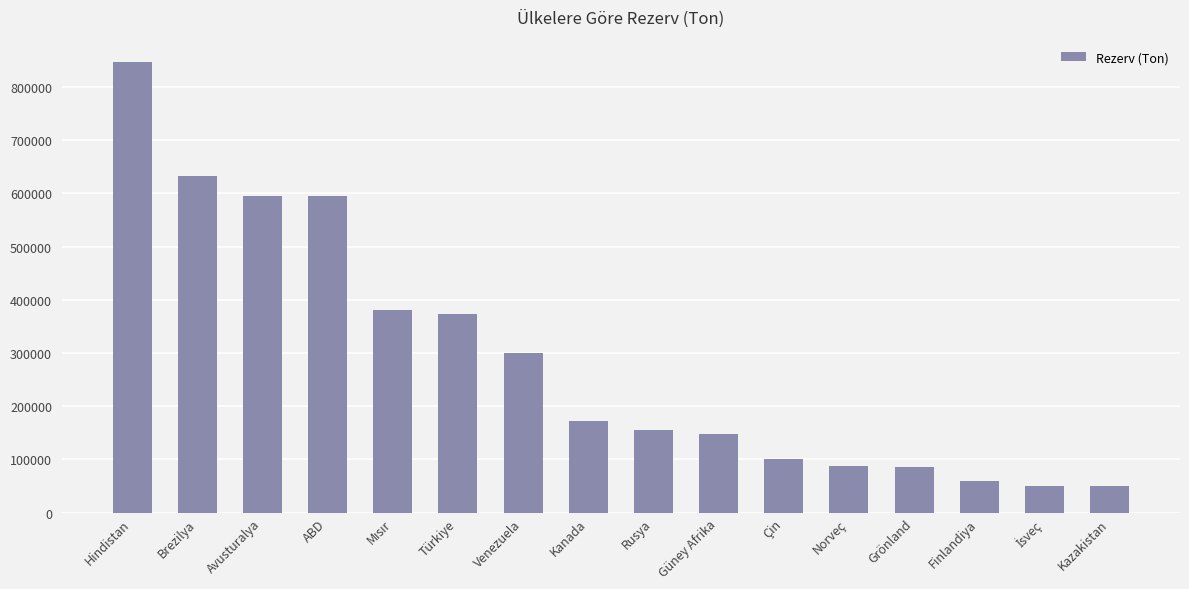

The value at Rusya is 257317. True or false?

False